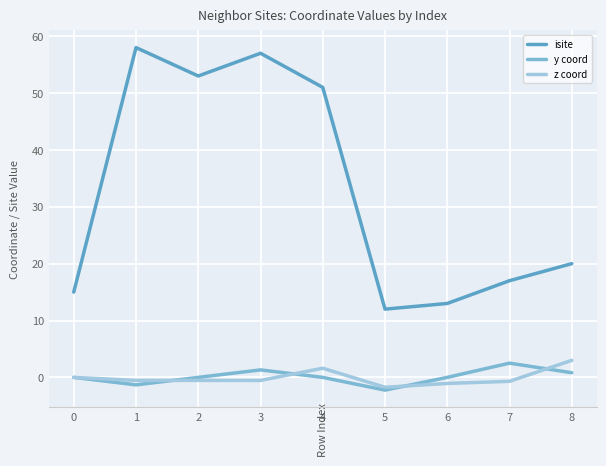

What value does the z coord series have at 8?

3.0